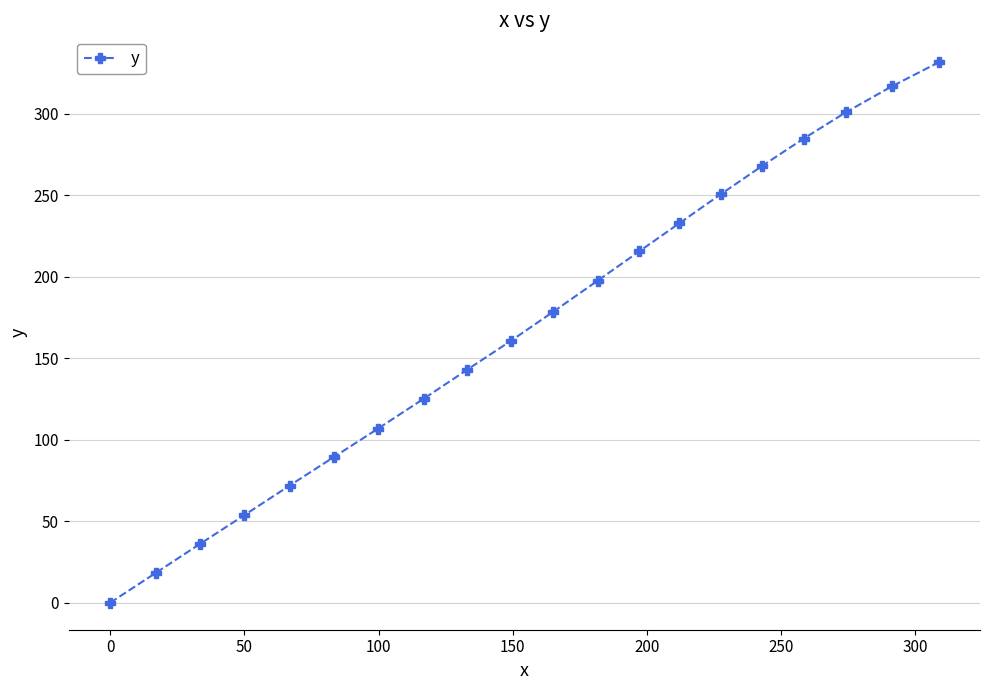

Reading left to right, extract all data points from this chart.

0.0	18.4	36.0	53.5	71.9	89.3	106.8	125.1	142.9	160.5	178.5	197.5	215.6	232.8	250.9	268.0	284.7	301.0	316.7	331.5